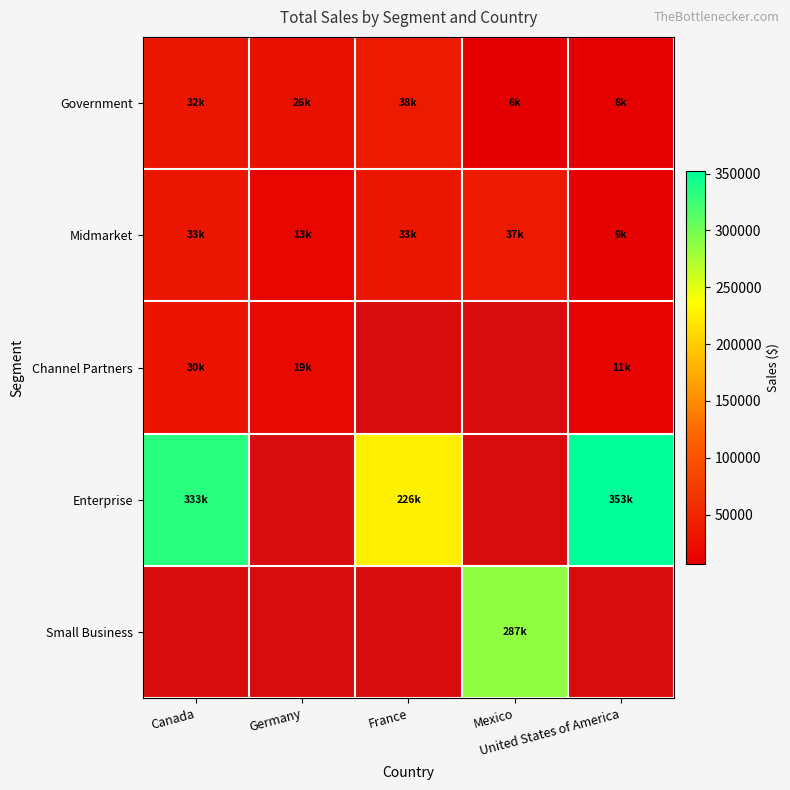

Rank the series by their average value, from lowest to highest.

Government, Midmarket, Channel Partners, Enterprise, Small Business